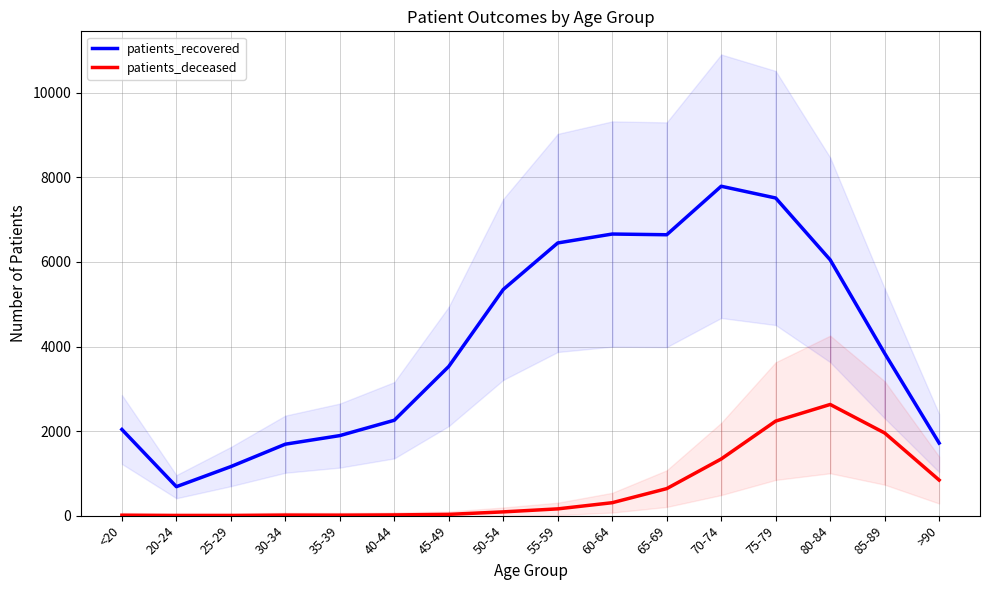

What is the sum of all patients_deceased values?

10282